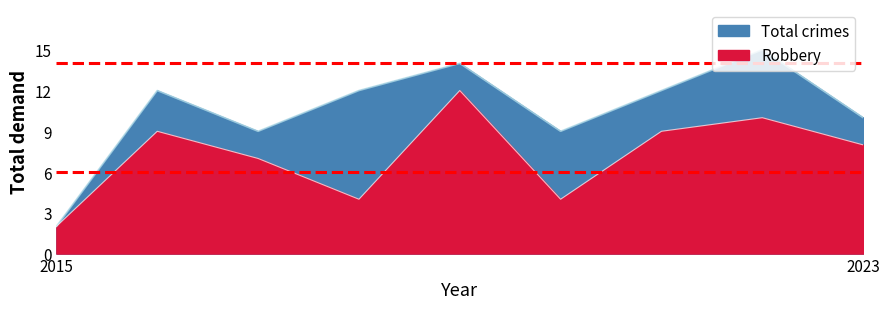

Between 2020 and 2015, which is larger?

2020